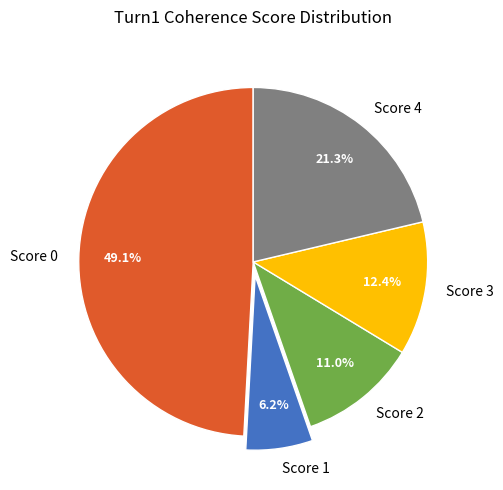

How many slices are in this pie chart?

5